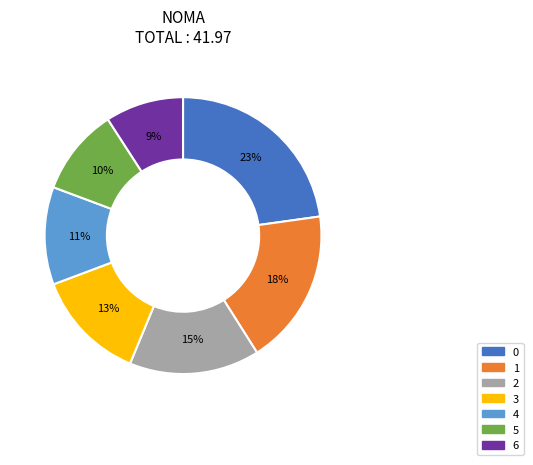

Rank the categories by value from lowest to highest.

6, 5, 4, 3, 2, 1, 0